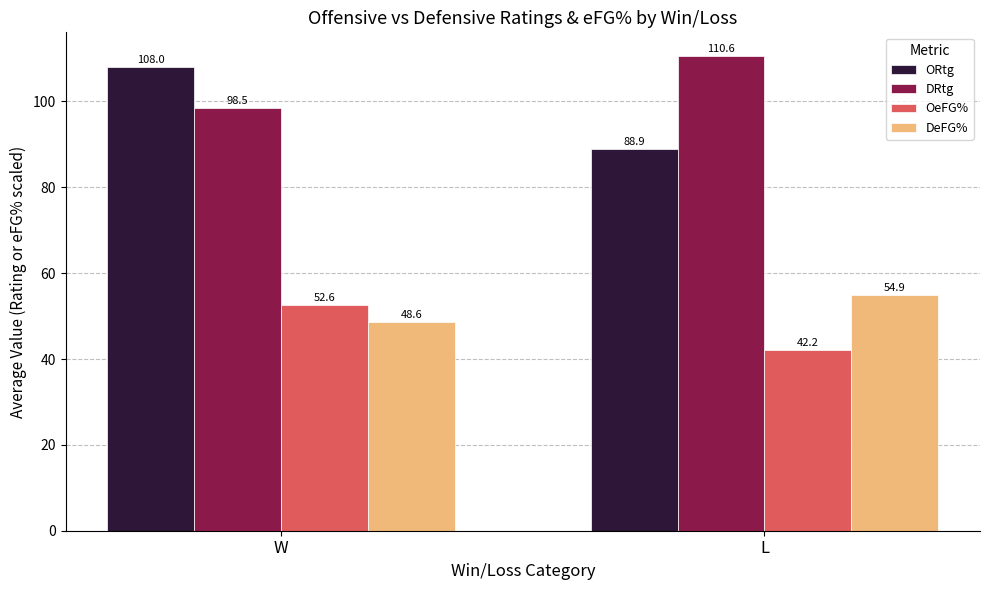

How many data points in DRtg are less than 110?

1